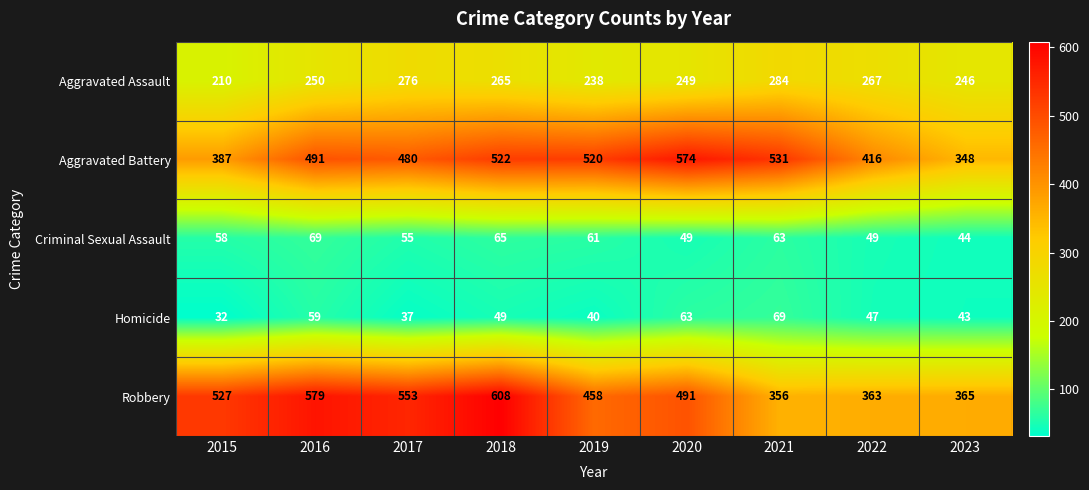

Is it true that Homicide equals 40 at 2019?

True